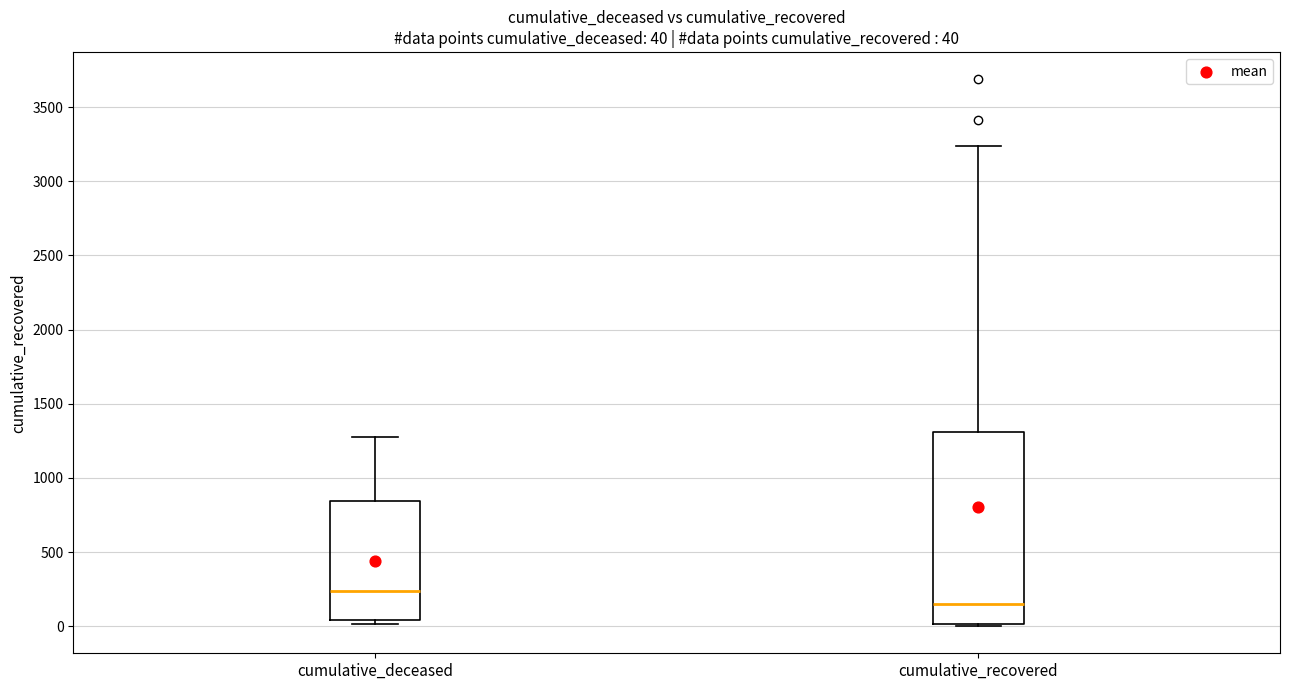

Which box's median line is the highest?

cumulative_deceased